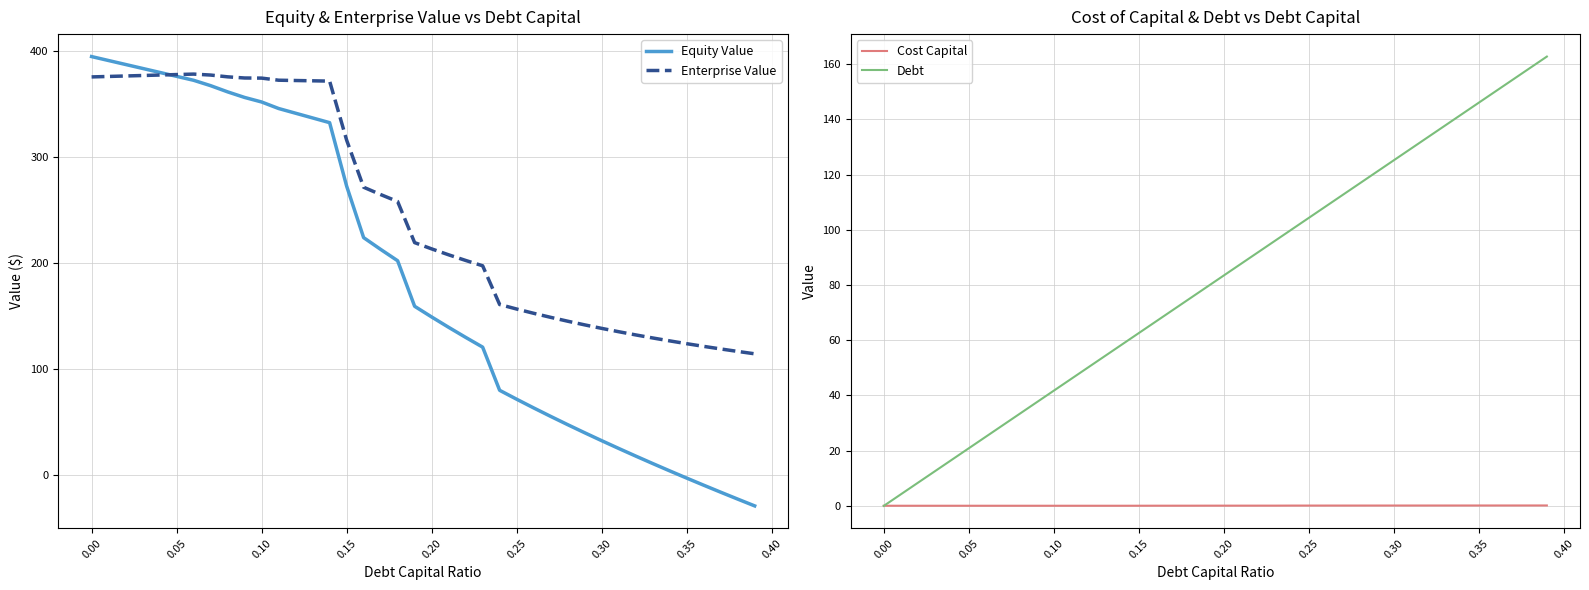

The value of Enterprise Value at 0.00 is 229.1. True or false?

False